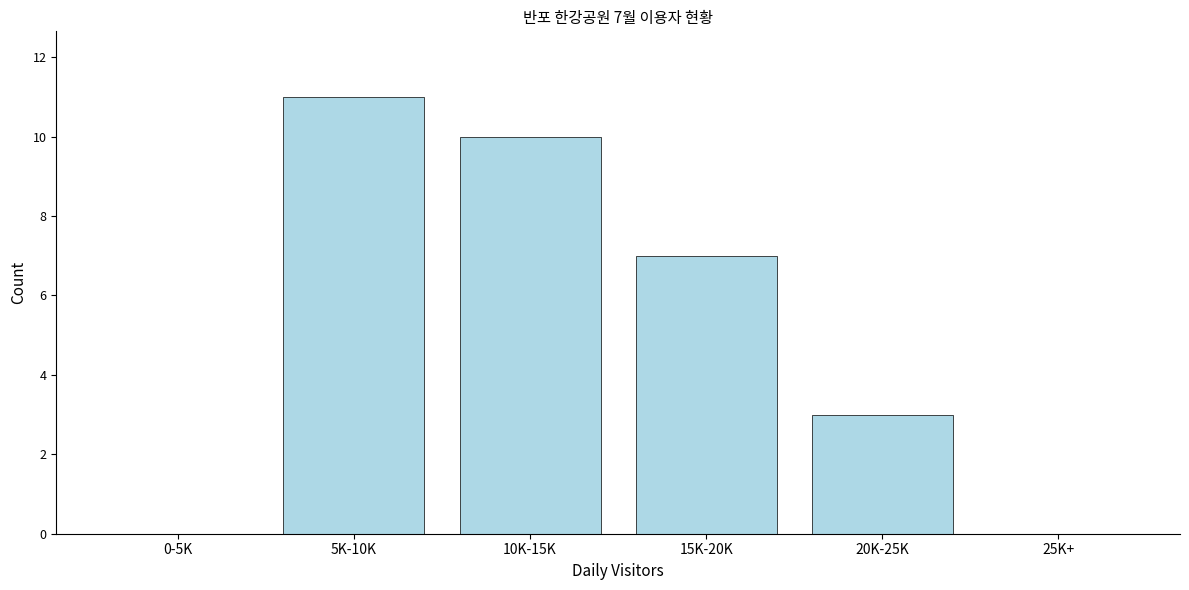

Reading left to right, list all the values displayed in this chart.

0-5K=0	5K-10K=11	10K-15K=10	15K-20K=7	20K-25K=3	25K+=0